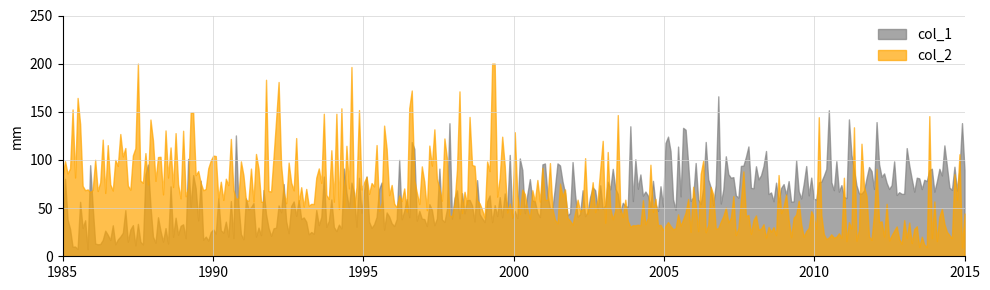

What is the minimum value shown in the chart?

7.3